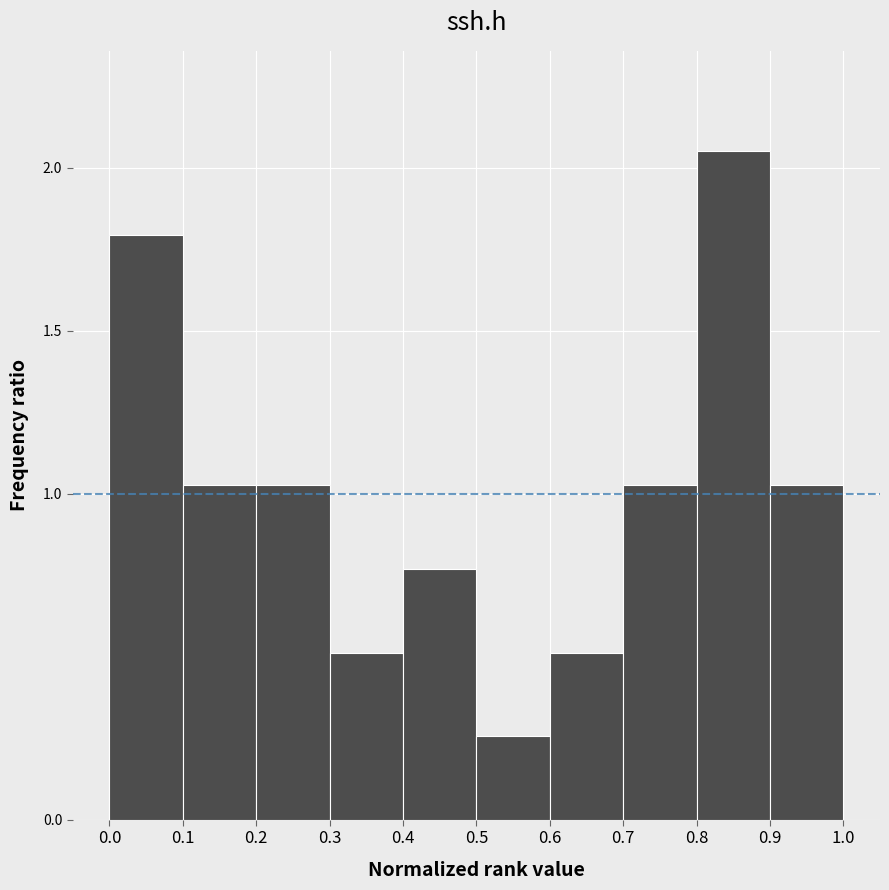

Which range on the x-axis has the tallest bar?

0.8 to 0.9